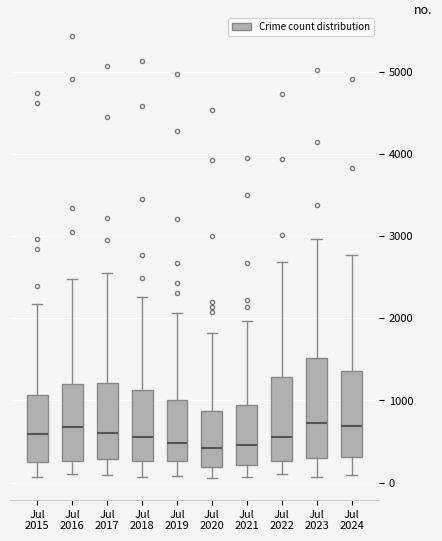

Which box is the tallest, from its lower edge to its upper edge?

Jul 2023